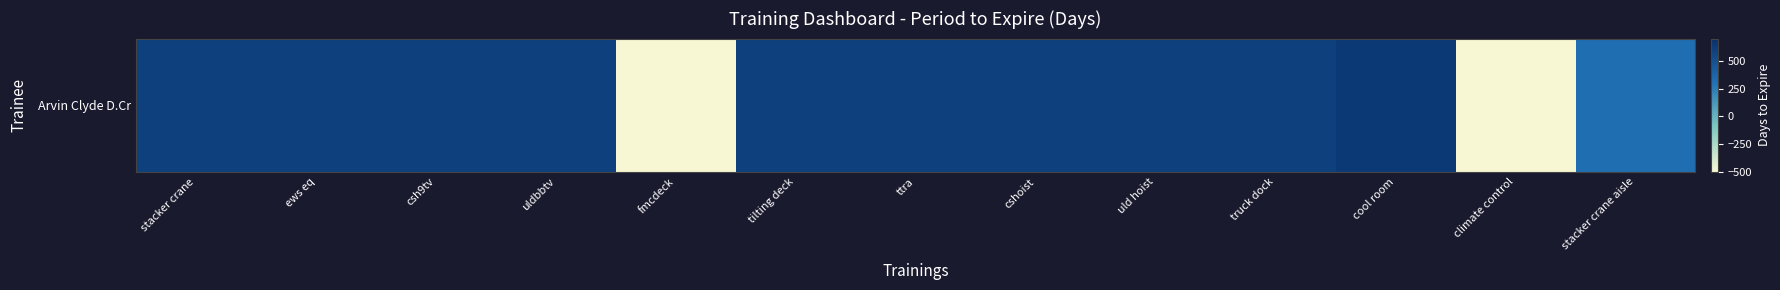

Which has a higher value, uldbbtv or tilting deck?

uldbbtv